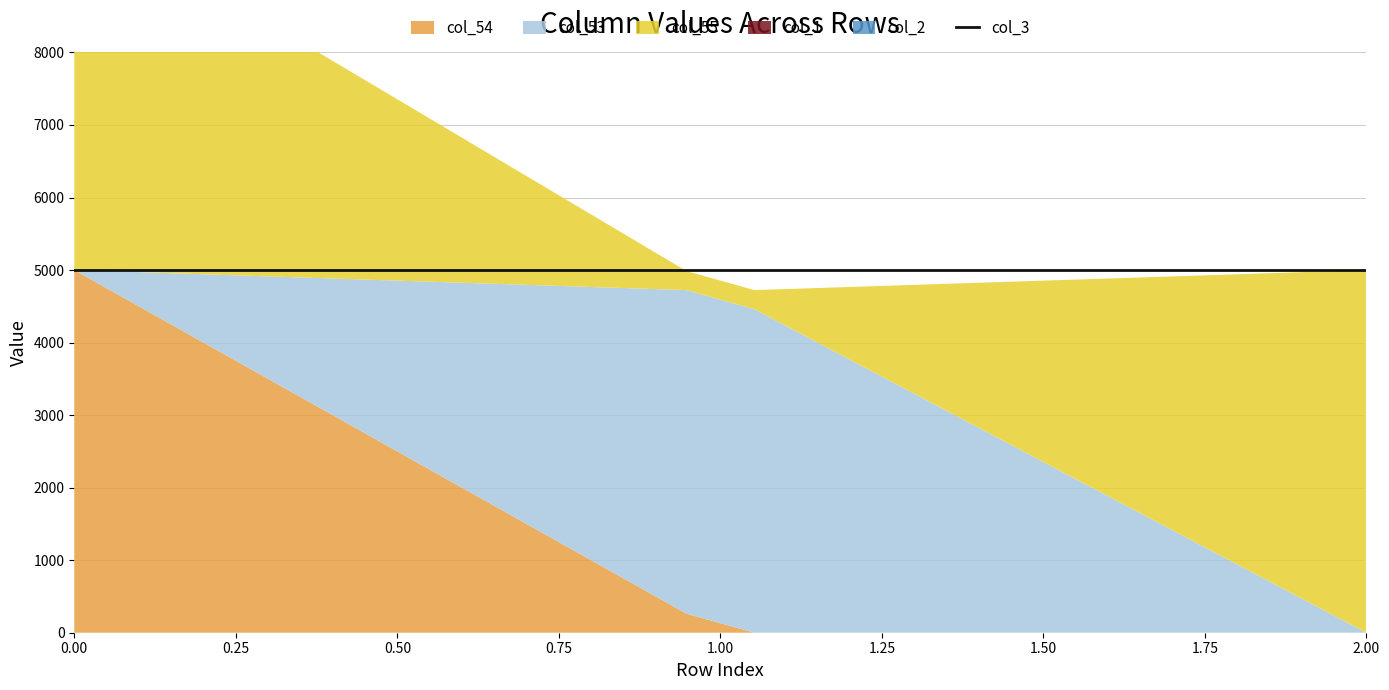

True or false: col_1 has a value of 0.0 at Row 2.

True